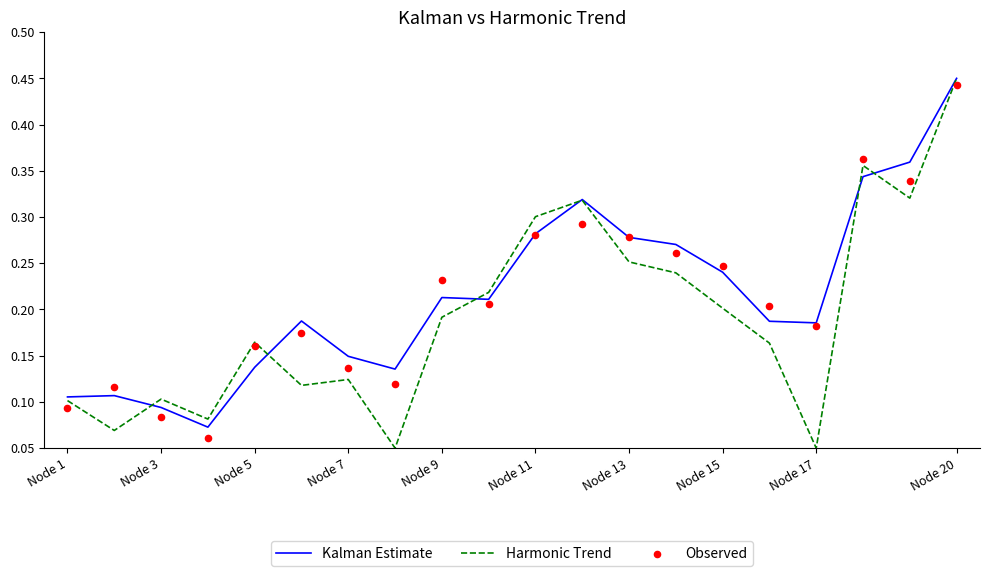

Which series reaches the maximum Y coordinate?

Kalman Estimate